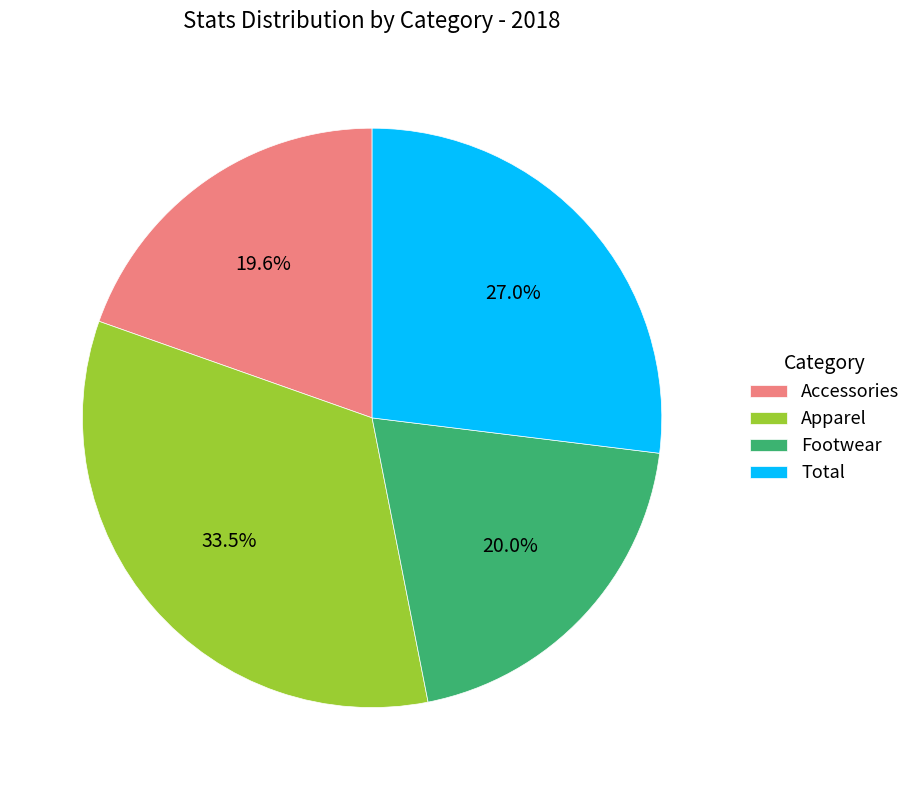

Is Footwear the majority of the pie?

No